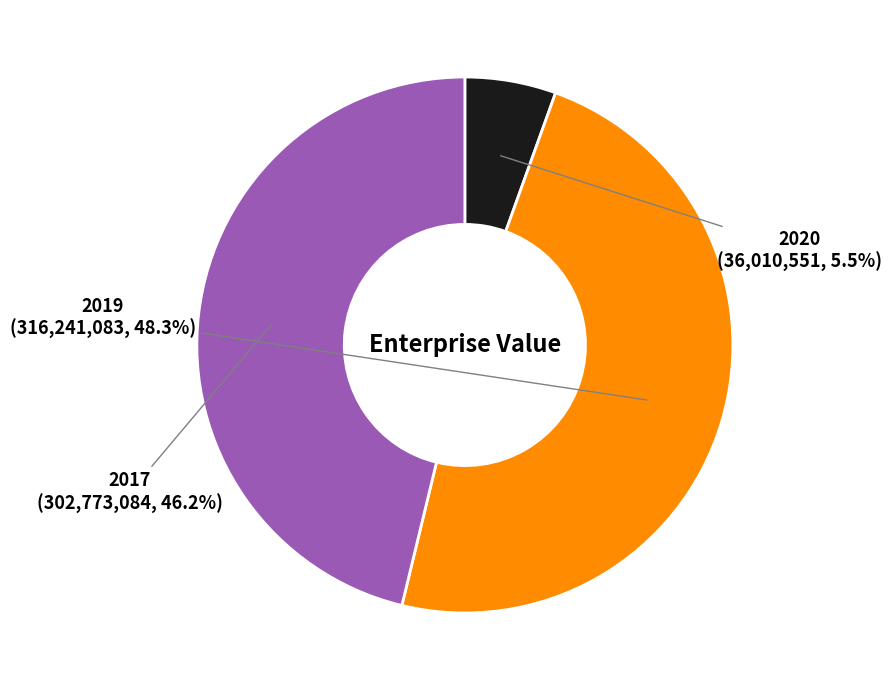

How many segments does this pie chart have?

3